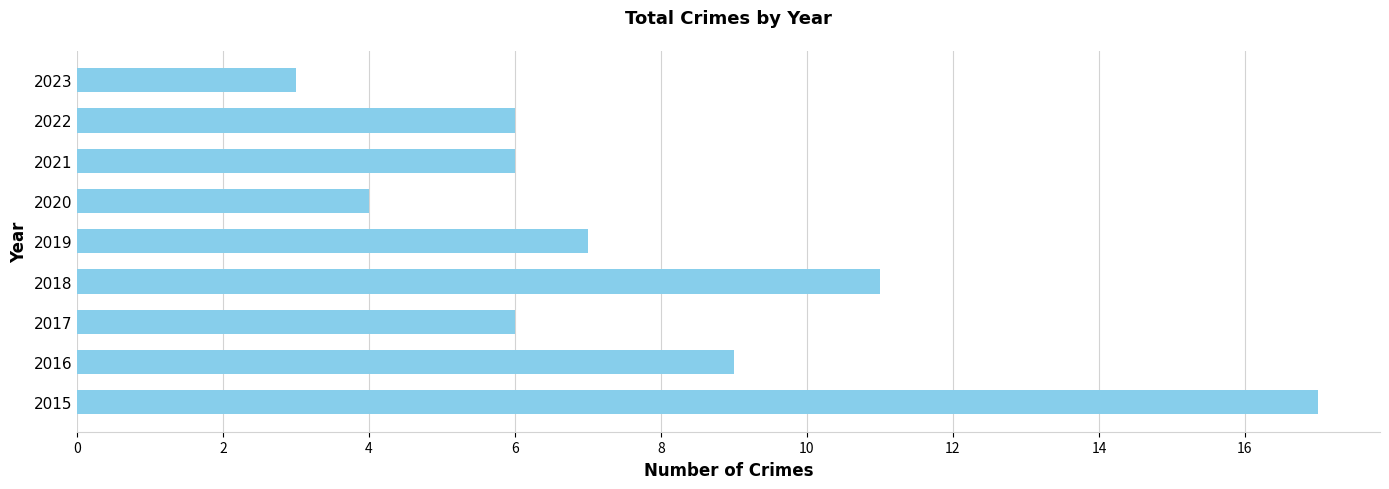

Is it true that the value at 2021 is 6?

True